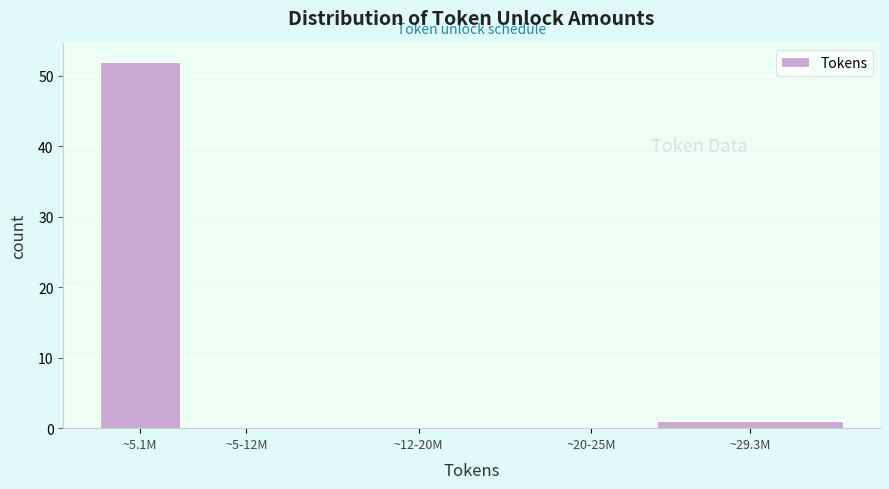

Reading left to right, what are all the values shown in this chart?

~5.1M=52	~5-12M=0	~12-20M=0	~20-25M=0	~29.3M=1